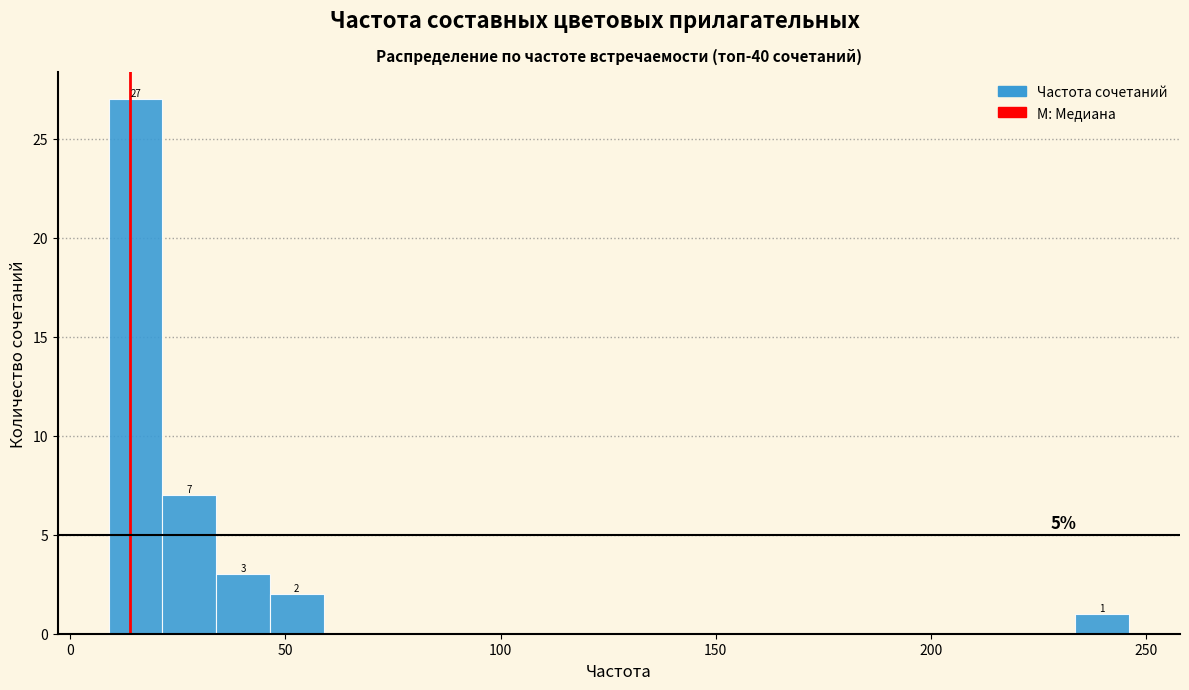

Around what value on the x-axis is the tallest bar? Give the approximate position of its centre, as read against the axis.

15